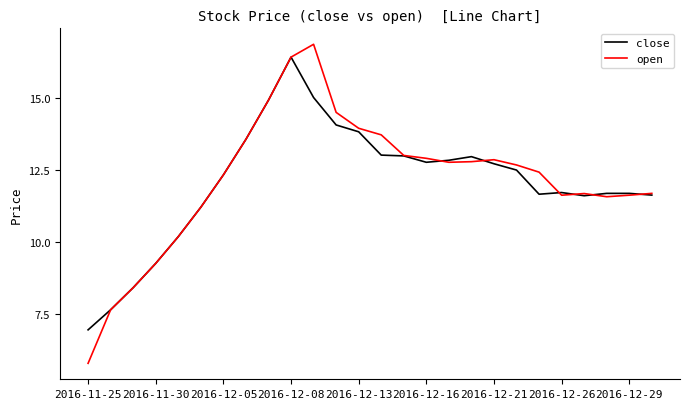

What is the lowest value of the close series?

7.0